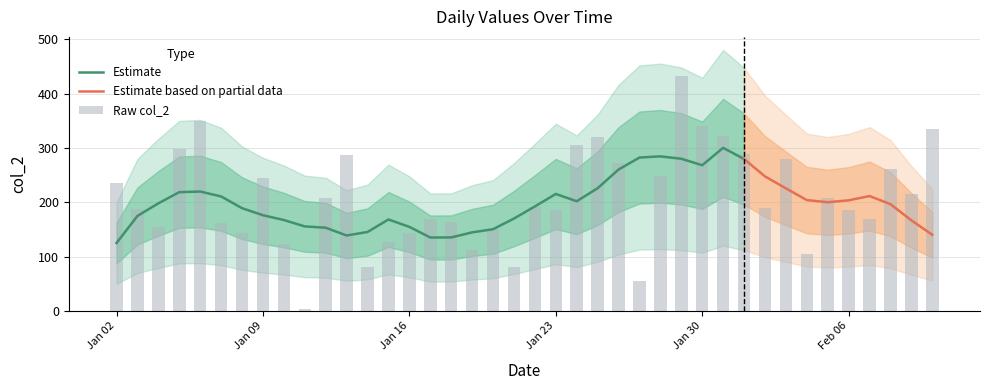

The value at 2015-01-10 is 124. True or false?

True